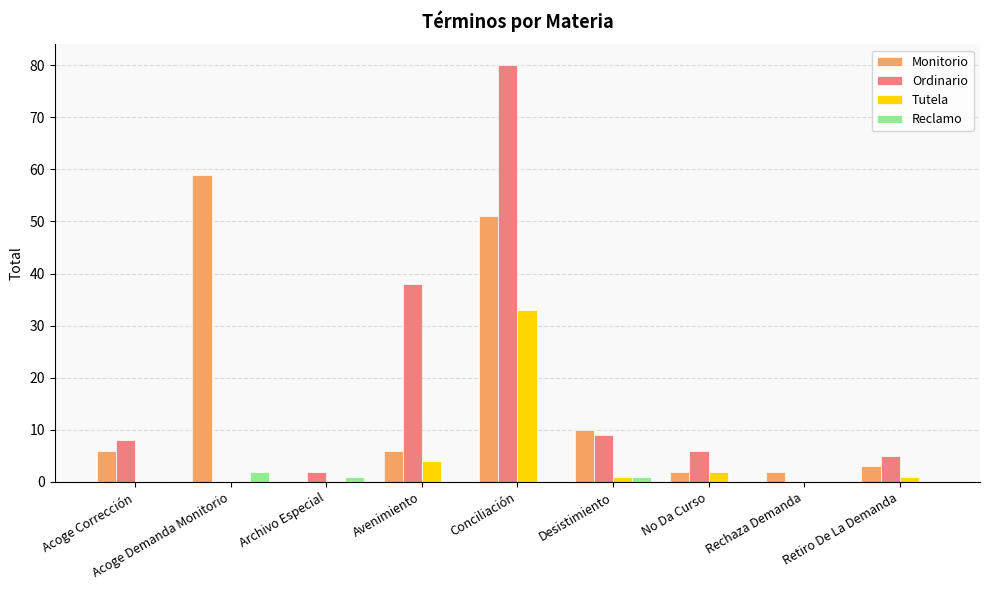

What is the greatest value displayed?

80